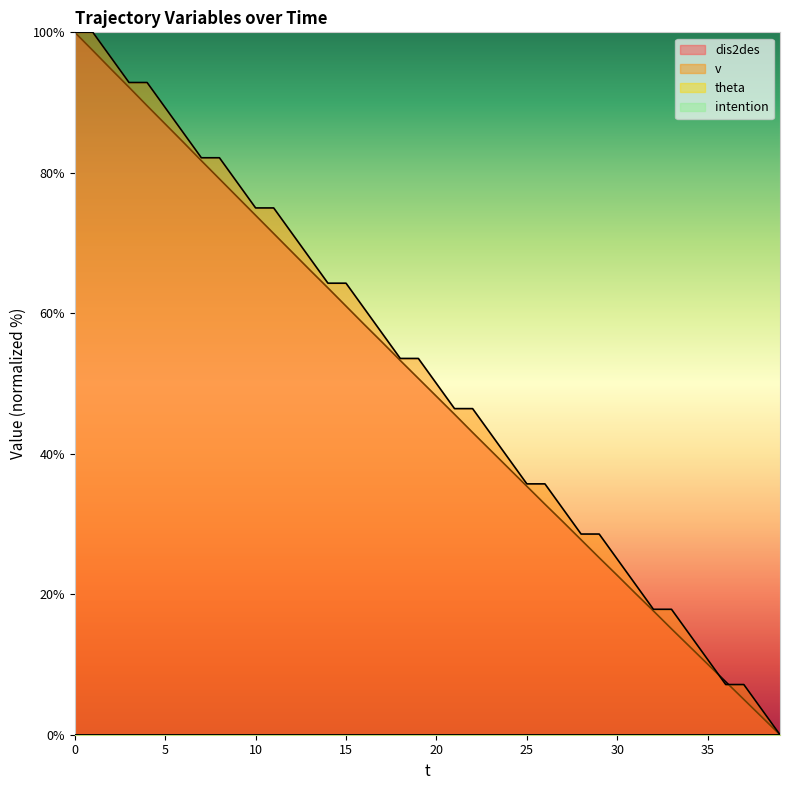

The v series shows 38.5 at 29. True or false?

False